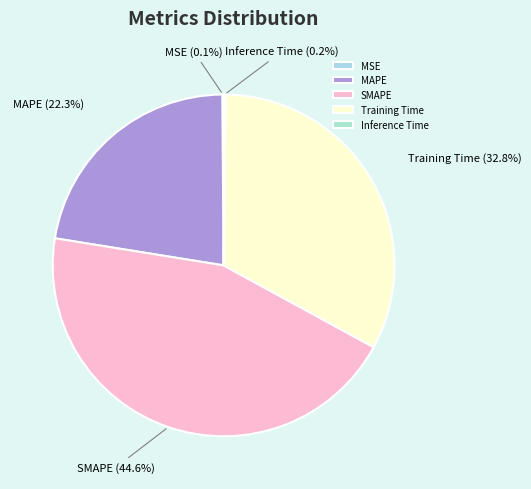

Is there a majority slice in this chart?

No